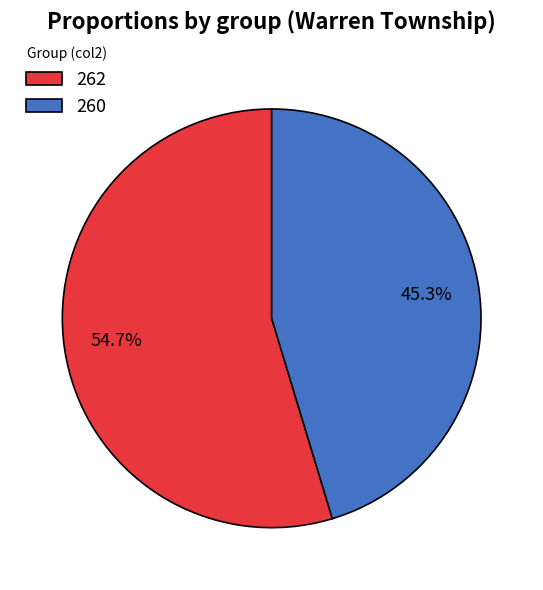

To the nearest percent, what percentage of the pie is 260?

45%